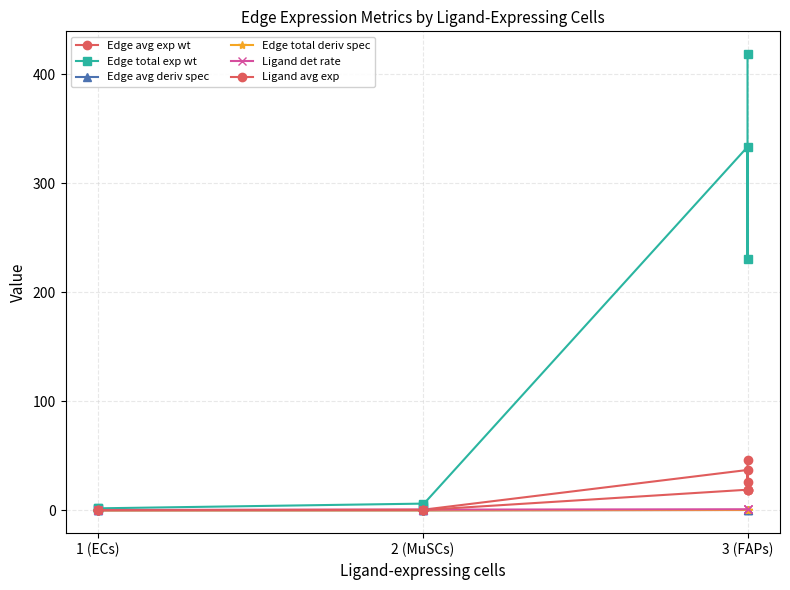

Where is Edge total deriv spec nearest to the value 0?

1 (ECs)